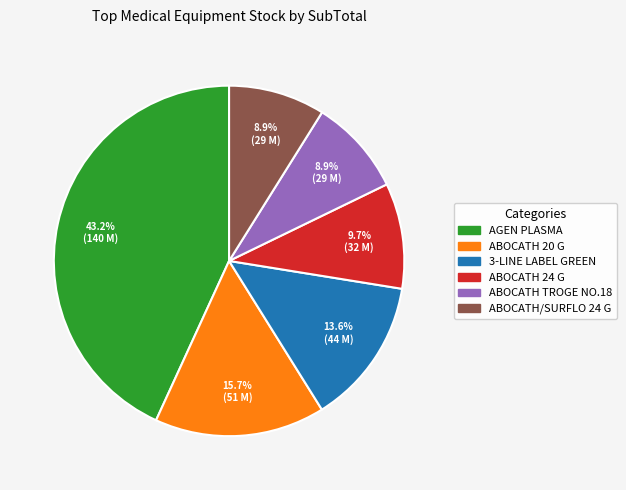

How many slices are in this pie chart?

6